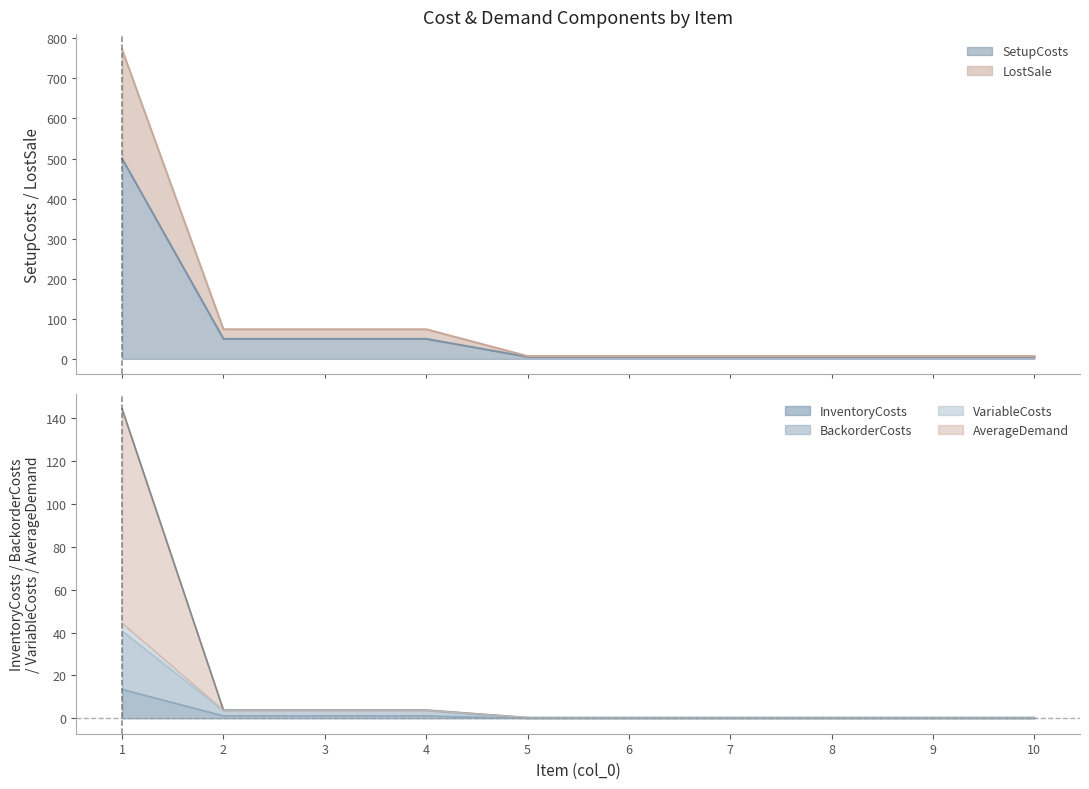

What are all the series names shown in the legend?

InventoryCosts, SetupCosts, BackorderCosts, LostSale, VariableCosts, AverageDemand